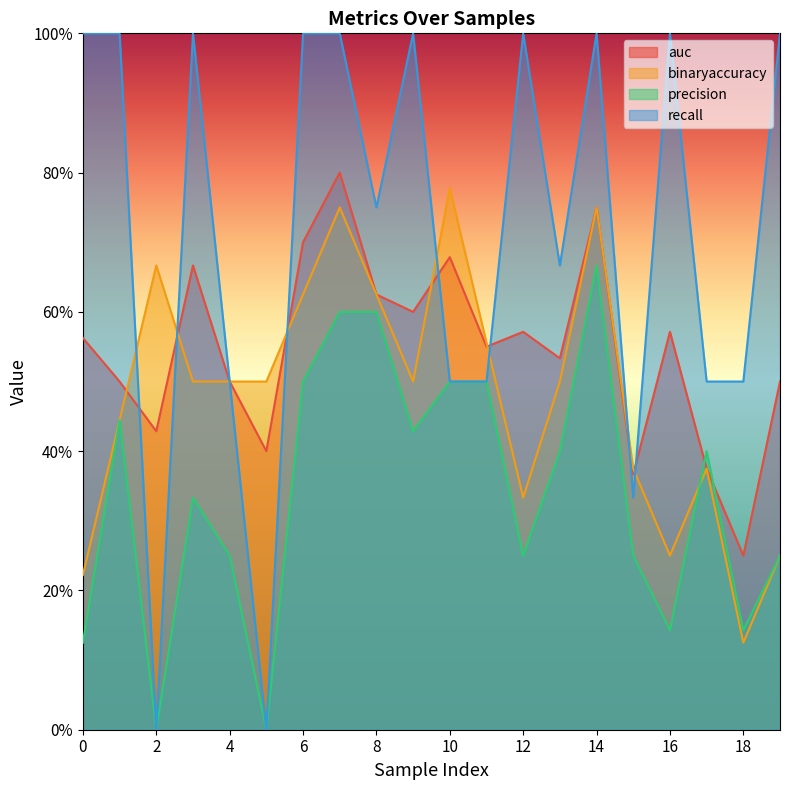

Where is binaryaccuracy nearest to the value 0?

18